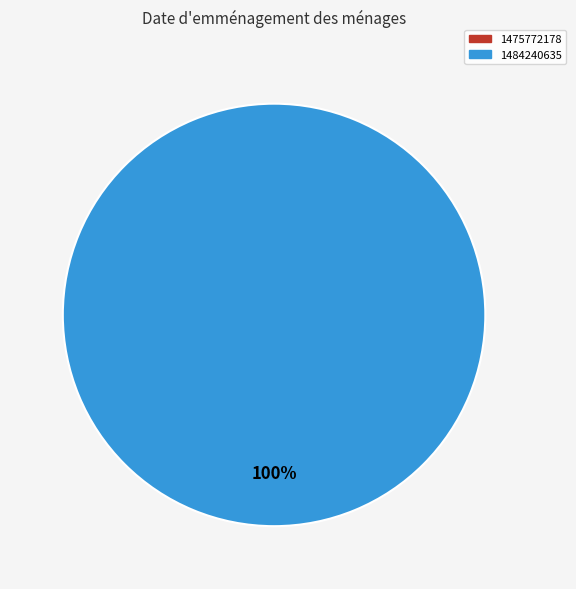

Is it true that 1475772178 is 0% of the pie?

True